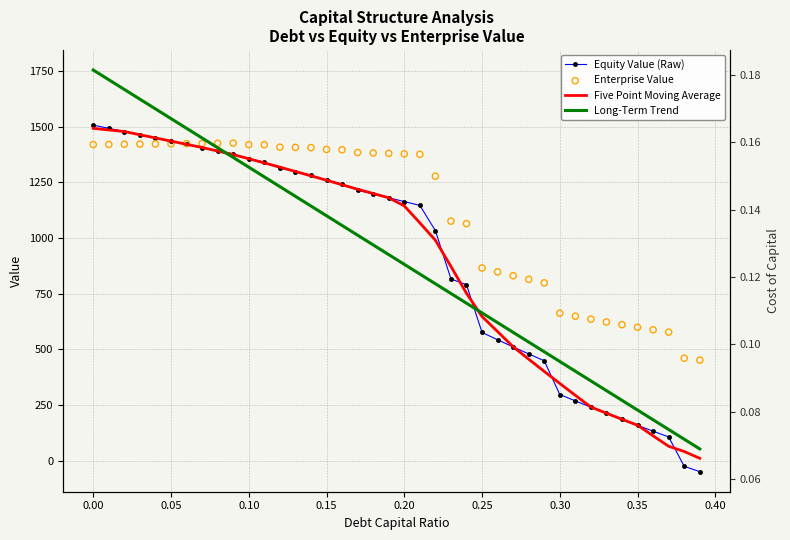

Is the value of Equity Value (Raw) at 30 greater than the value of Five Point Moving Average at 11?

No